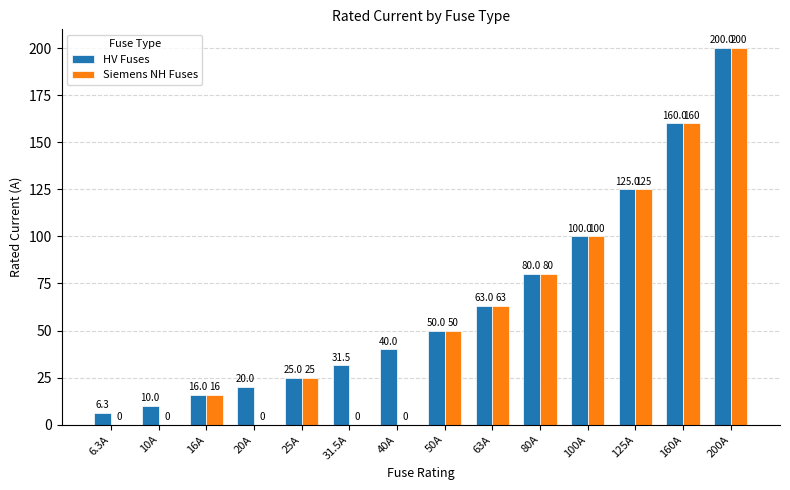

What is the sum of the Siemens NH Fuses values at 25A and 63A?

88.0